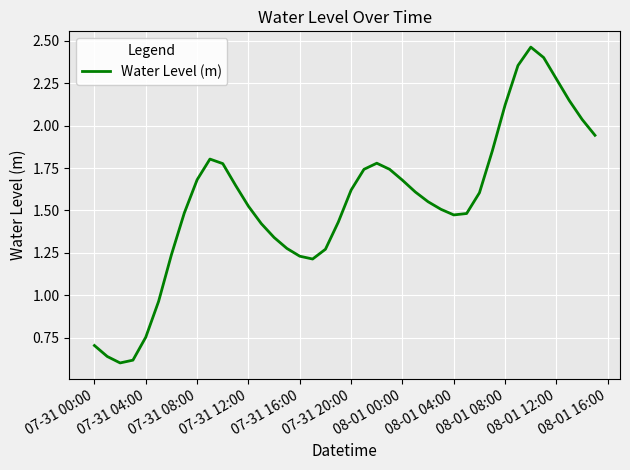

Is this an area chart (filled region under the line)?

No